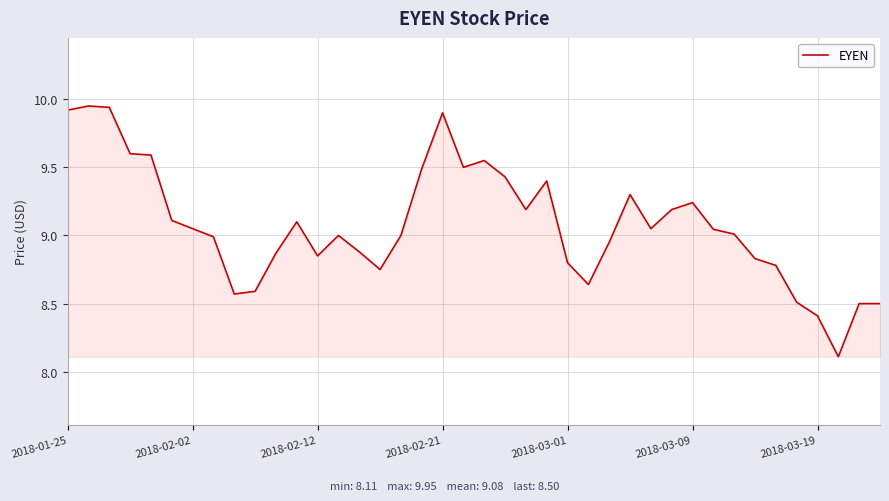

Is it true that the value at 2018-02-12 is 11.8?

False